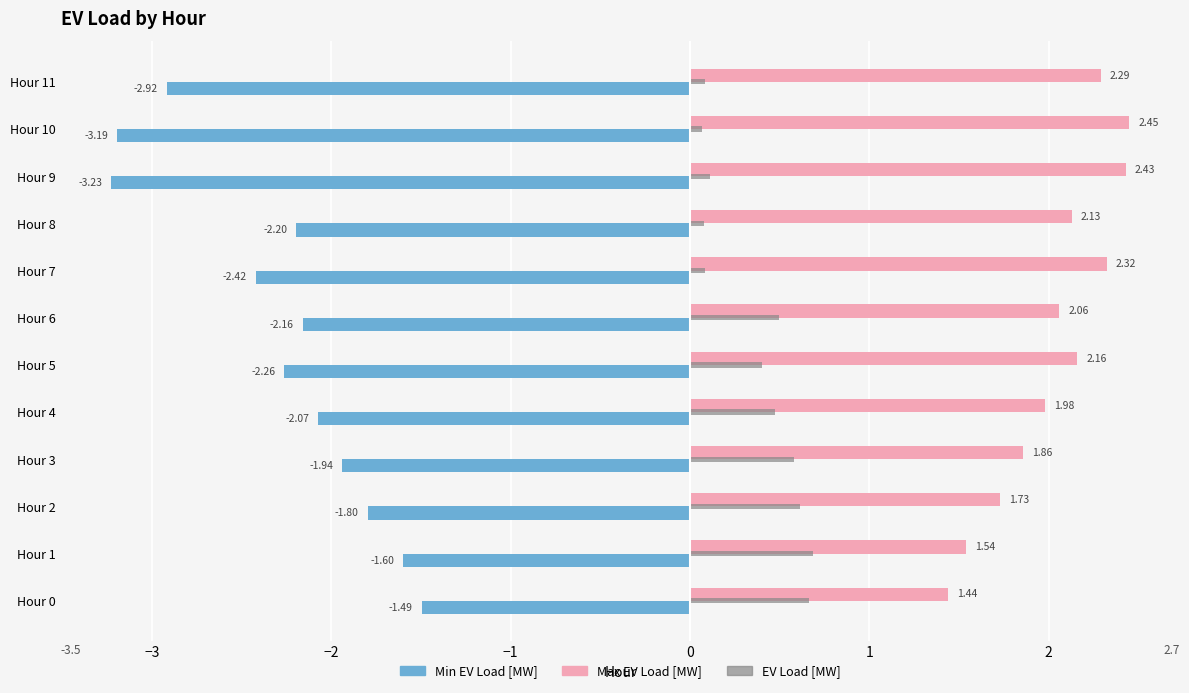

Which series changed the most between Hour 8 and Hour 11?

Min EV Load [MW]